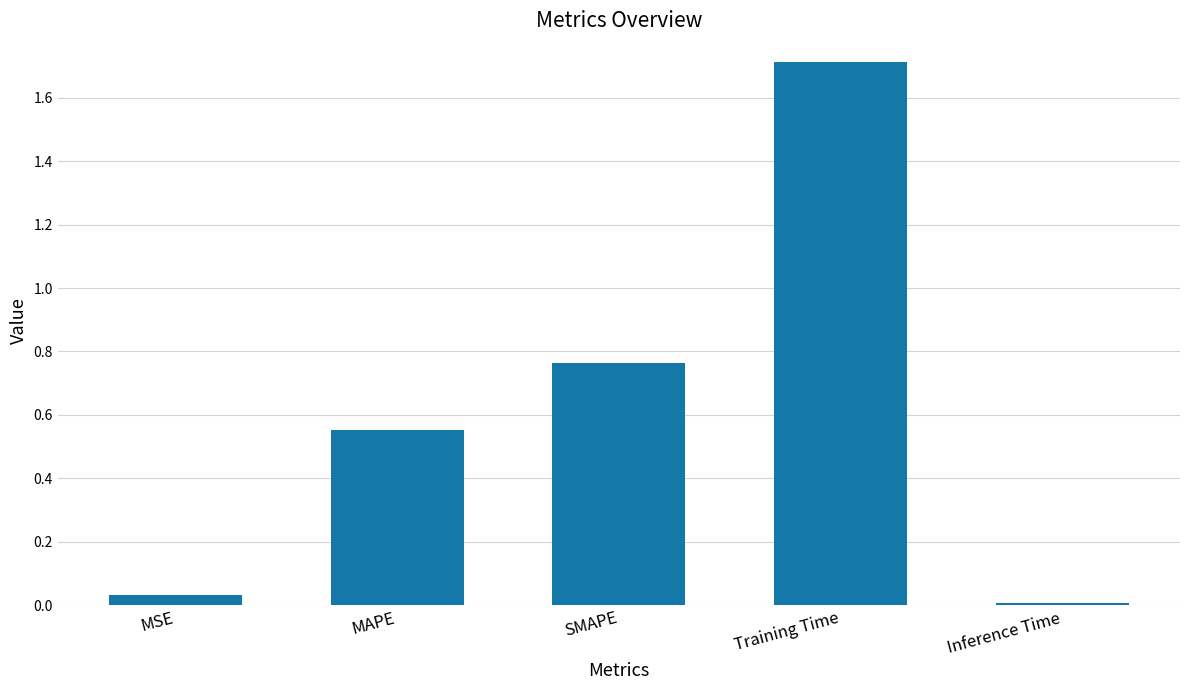

How many bars are there in total?

5